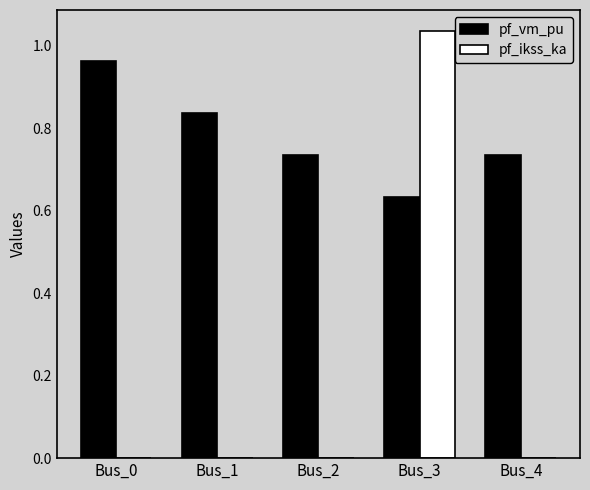

Which series changed the most between Bus_0 and Bus_4?

pf_vm_pu